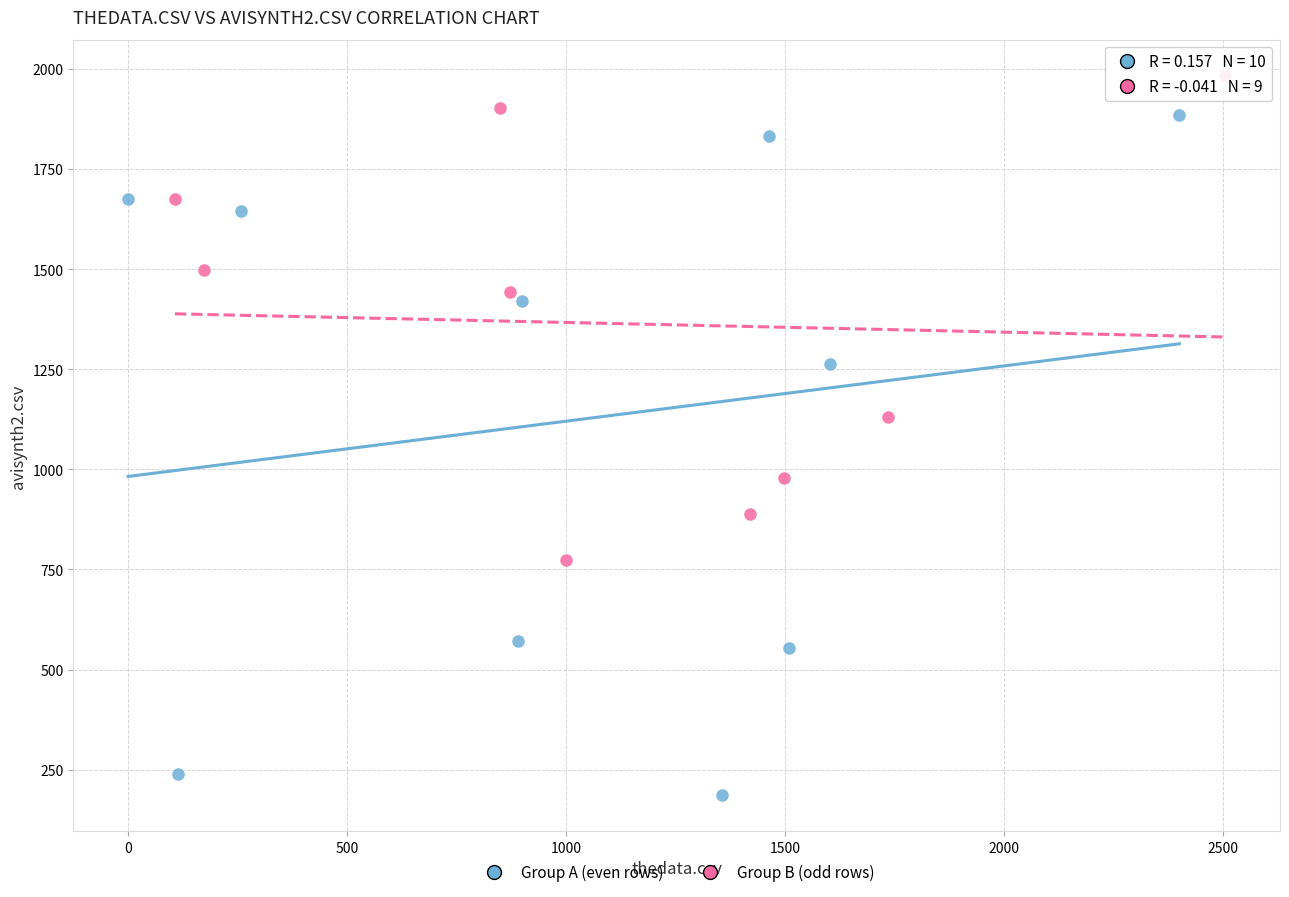

Which series contains the lowest Y value?

Group A (even rows)